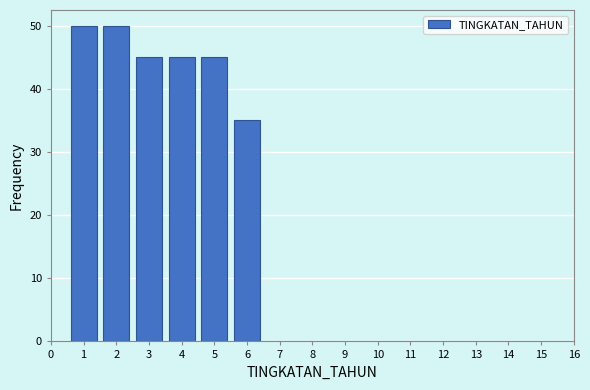

Reading left to right, what are all the values shown in this chart?

1=50	2=50	3=45	4=45	5=45	6=35